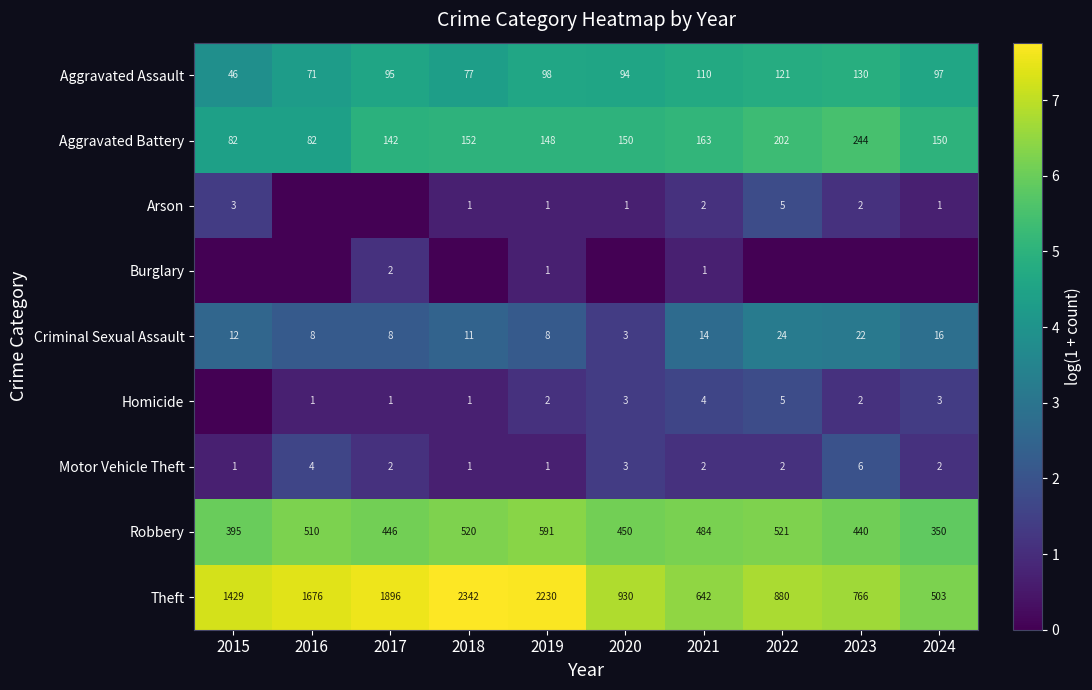

What is the approximate value of Aggravated Assault at 2018?

77